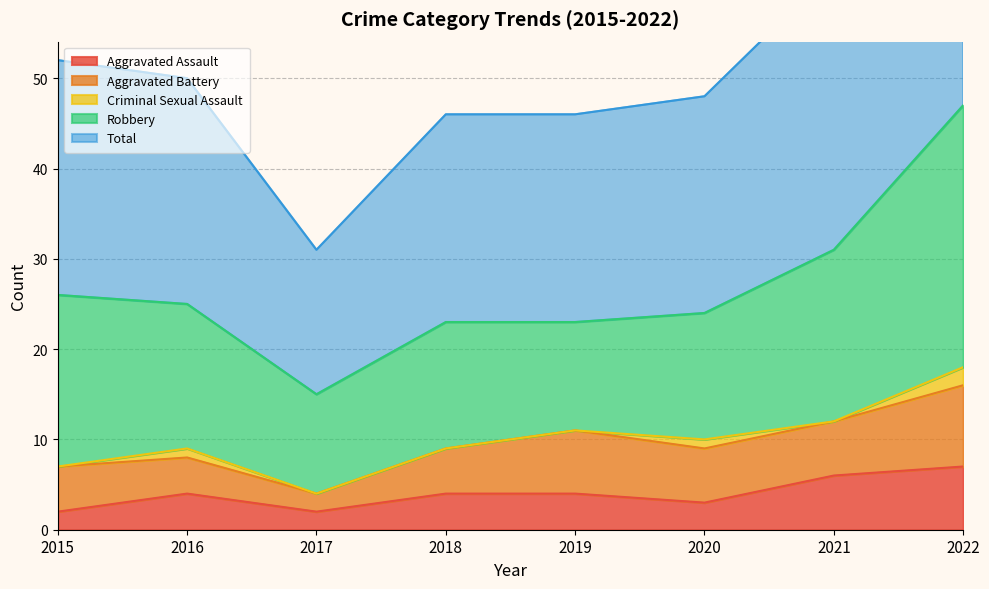

True or false: Total has a value of 65 at 2022.

False